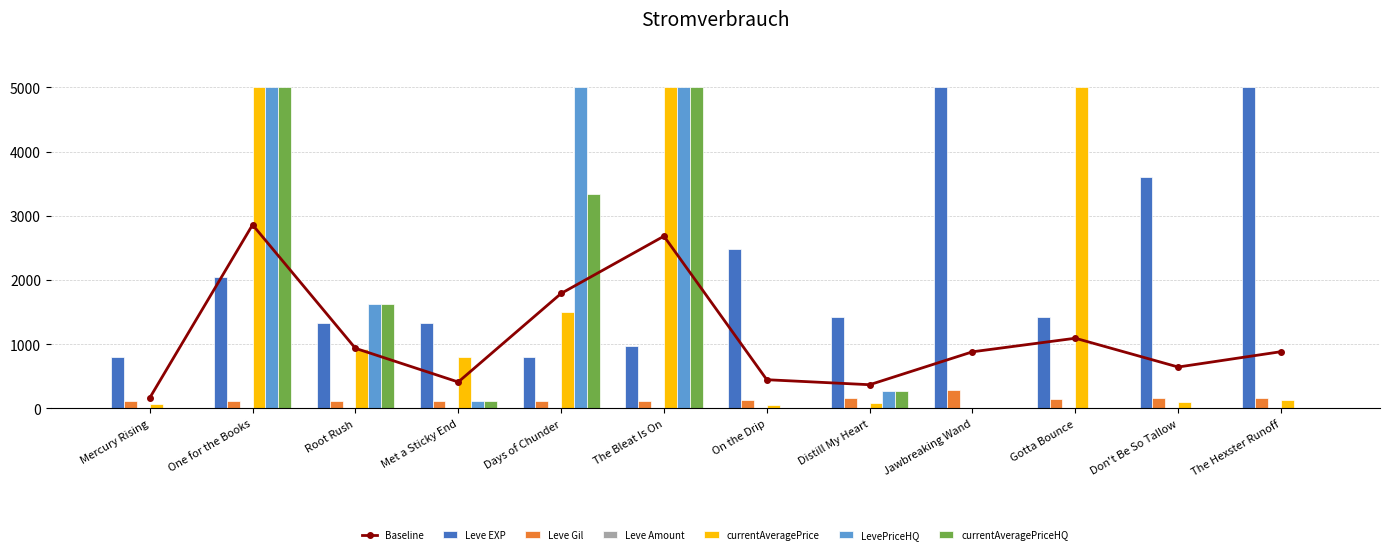

What is the sum of all Leve EXP values?

26210.0